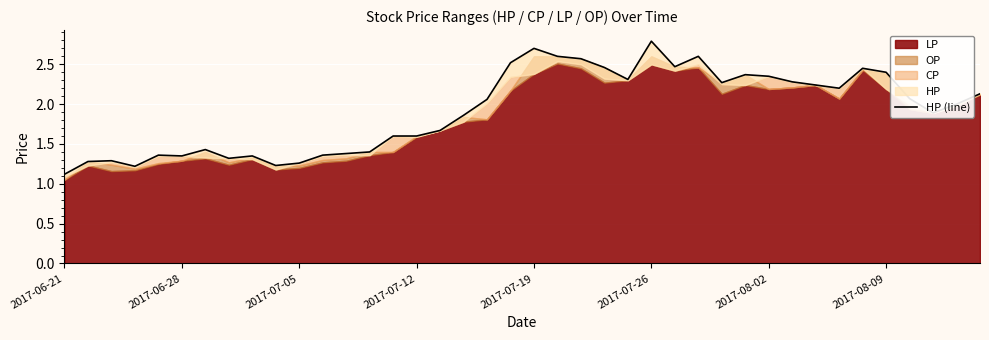

Where does the data first go above 2?

18